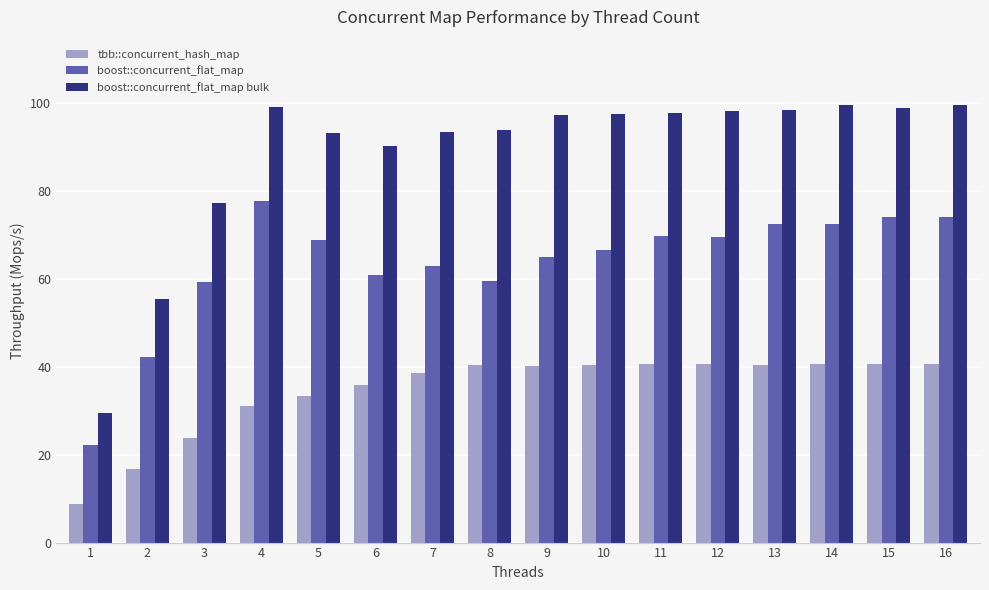

What is the difference between the maximum and minimum values in the boost::concurrent_flat_map series?

55.5